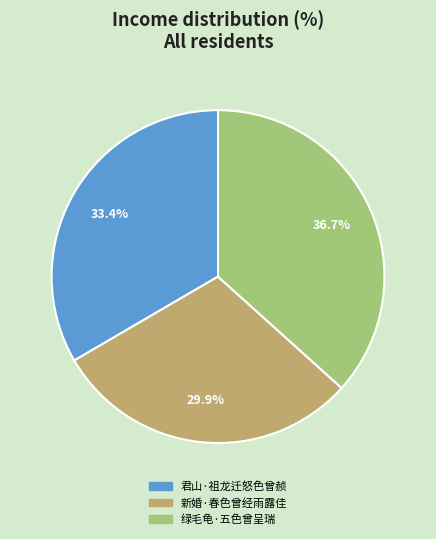

The 绿毛龟·五色曾呈瑞 slice represents 44% of the pie. True or false?

False